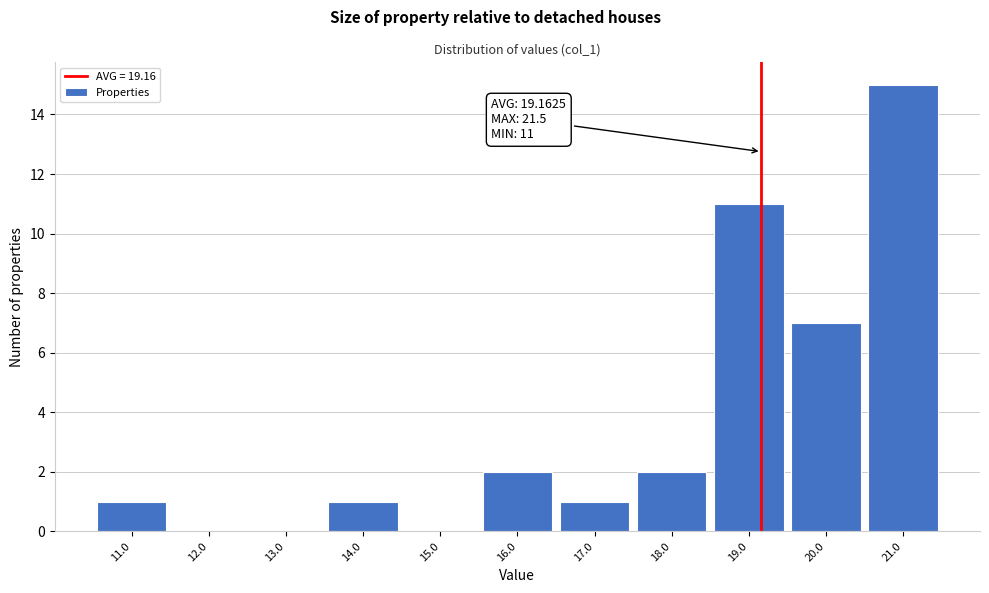

Over which range of the x-axis is the bar tallest?

20.5 to 21.5